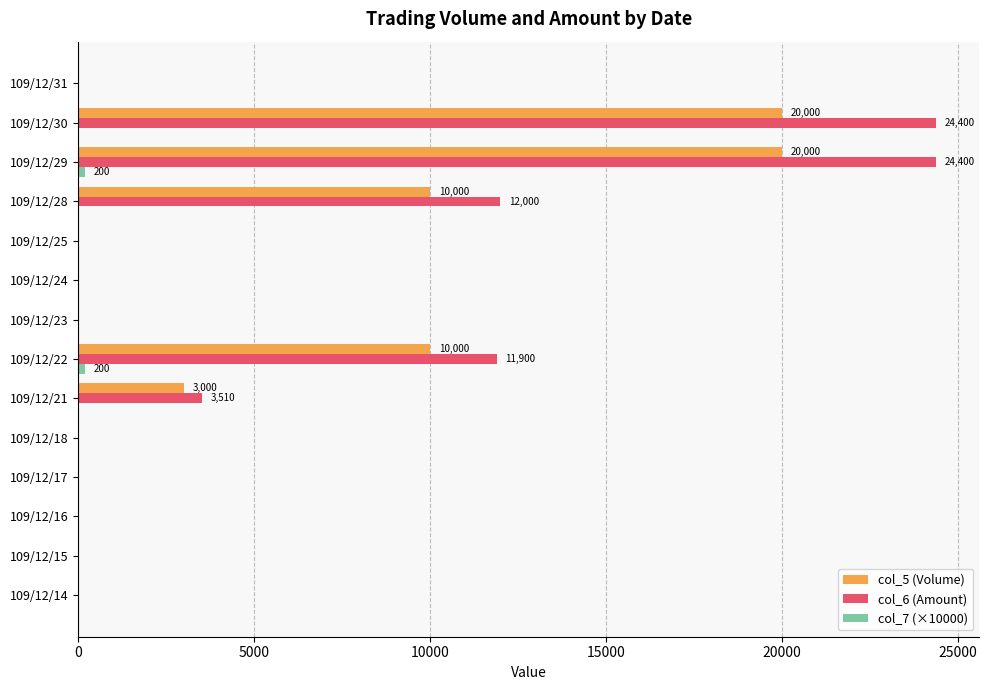

How many data points in col_5 (Volume) are above 0?

5